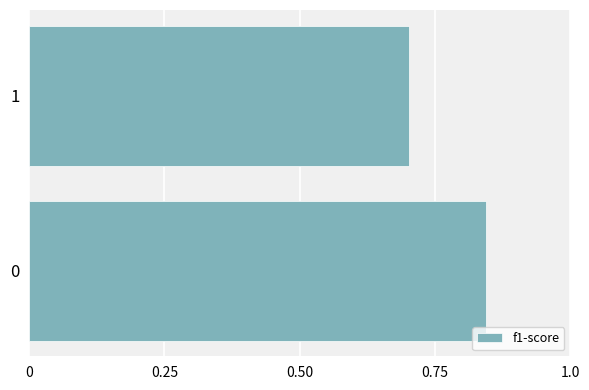

What is the sum of the values at 1 and 0?

1.5